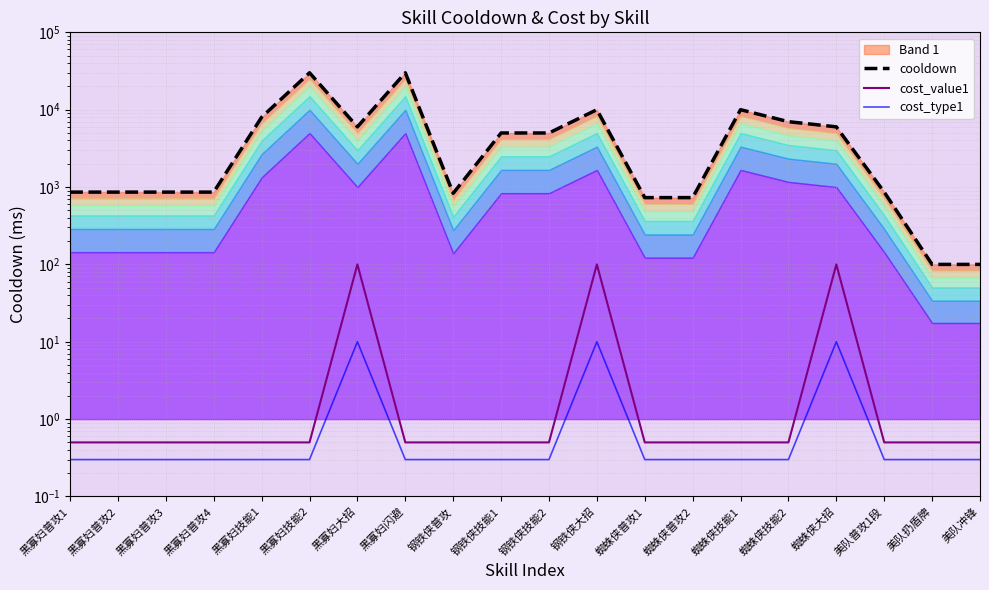

Which label corresponds to the largest value in the chart?

黑寡妇技能2